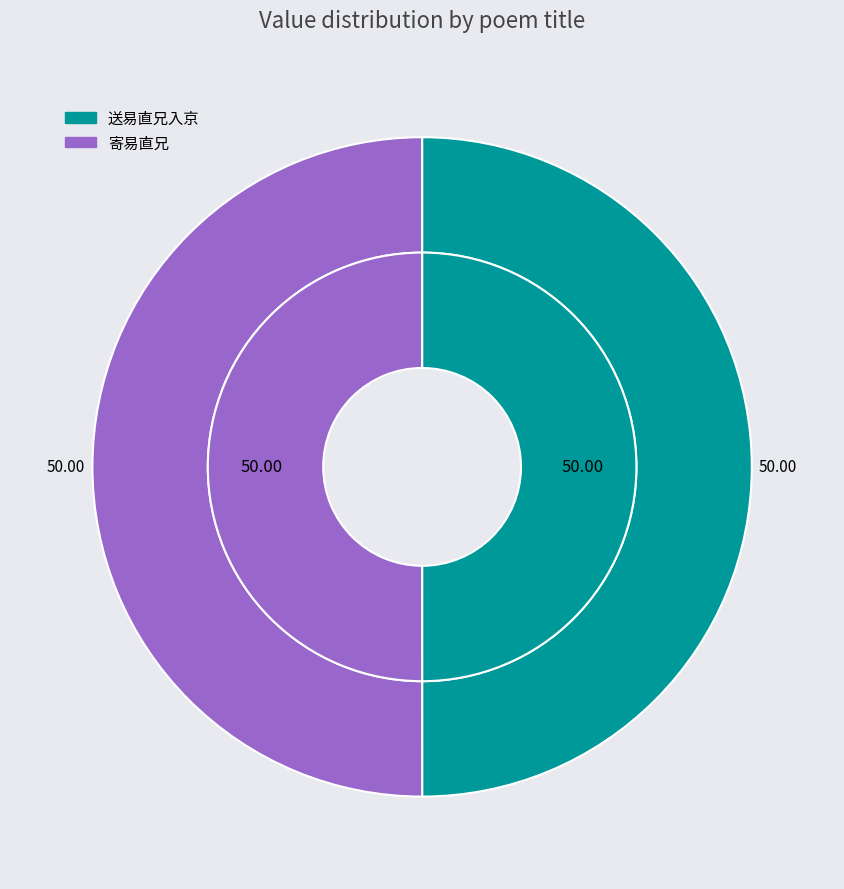

Does 寄易直兄 account for over 50% of the chart?

Yes